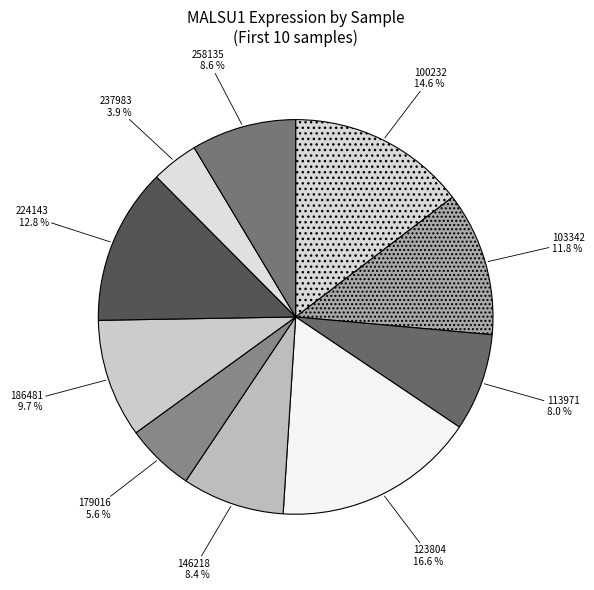

Count the number of slices in the pie.

10